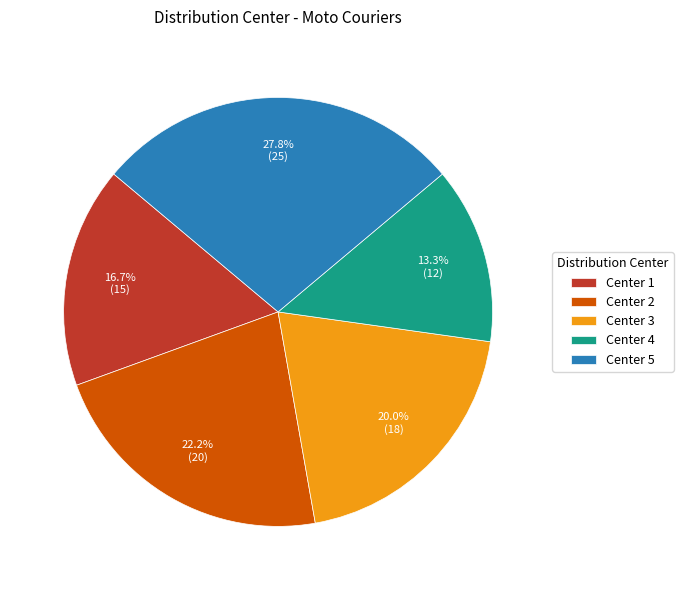

What is the ratio of the value at Center 4 to the value at Center 2?

0.6